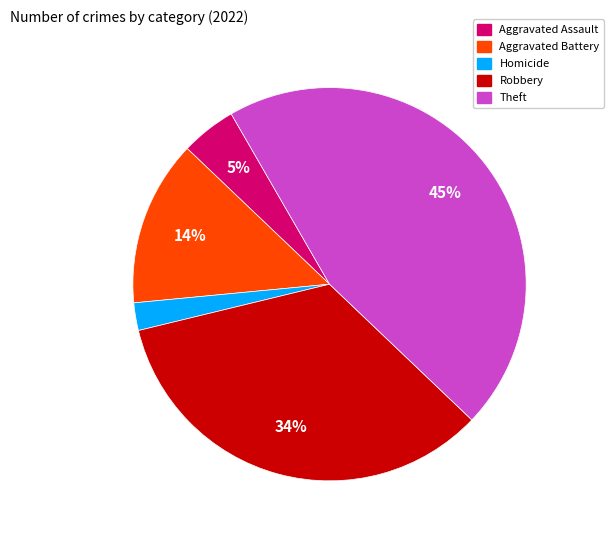

How many slices are in this pie chart?

5